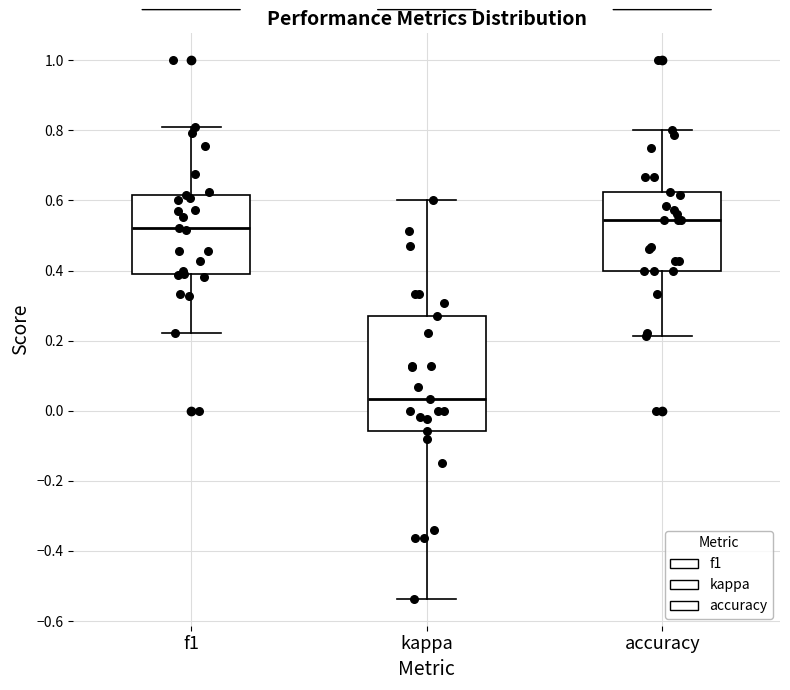

Reading left to right, read every box against the y-axis: the position of its median line, the range the box covers, and the ends of its whiskers. The values are not printed on the chart, so give them approximately, as read against the axis.

f1: median 0.52, box 0.40 to 0.62, whiskers 0.22 to 0.80
kappa: median 0.04, box -0.06 to 0.26, whiskers -0.54 to 0.60
accuracy: median 0.54, box 0.40 to 0.62, whiskers 0.22 to 0.80